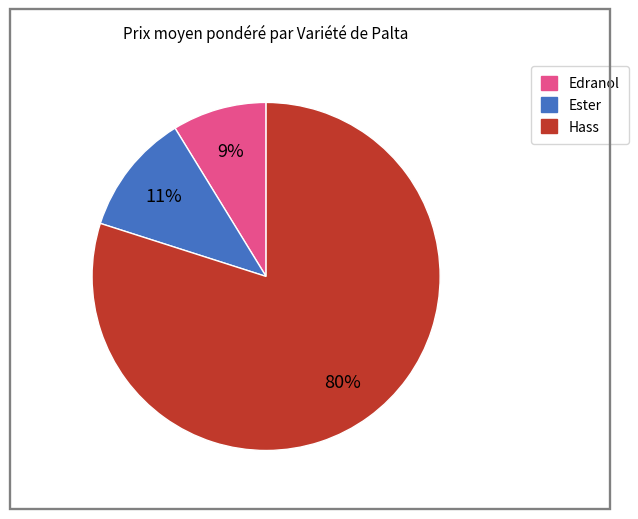

Which has a higher value, Edranol or Hass?

Hass